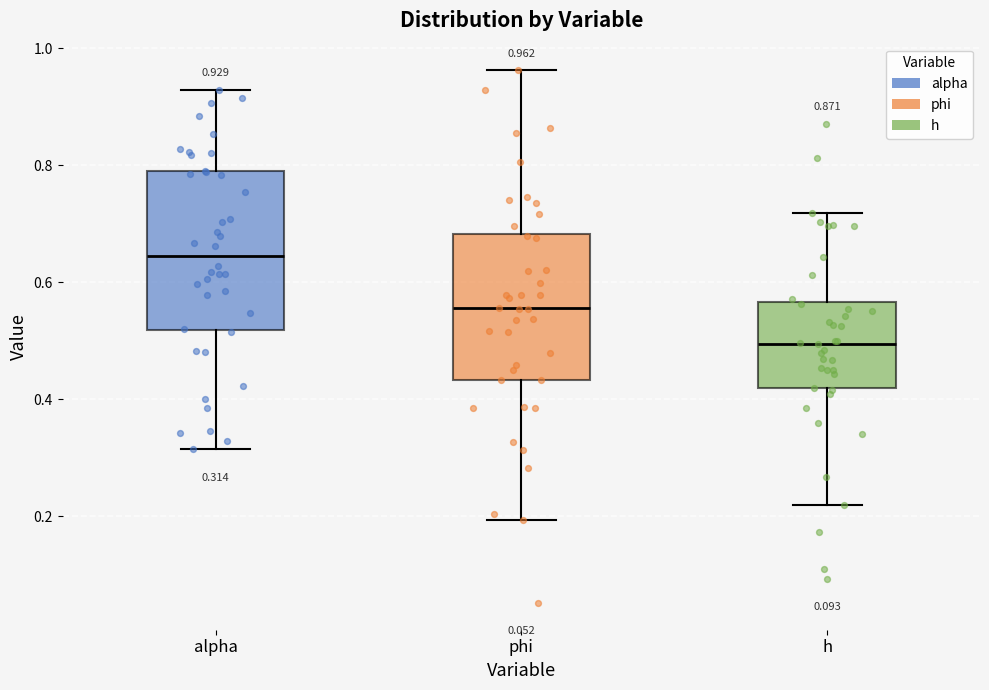

Which box's median line is the highest?

alpha